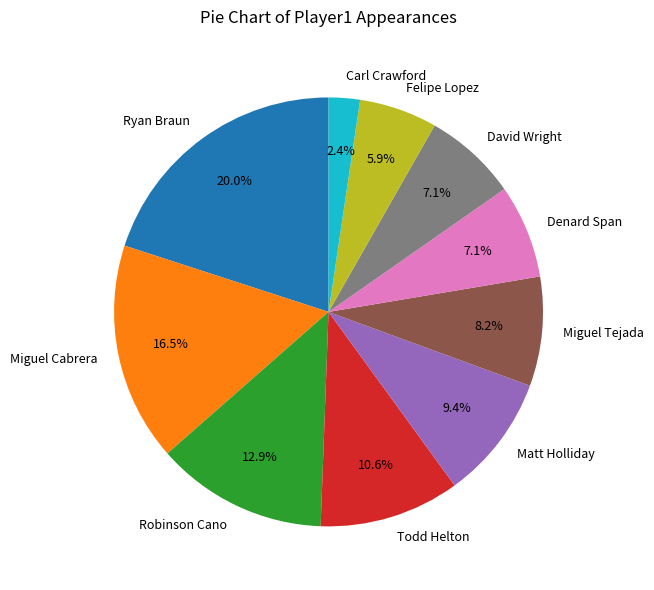

What percentage is NOT represented by Robinson Cano?

87.1%